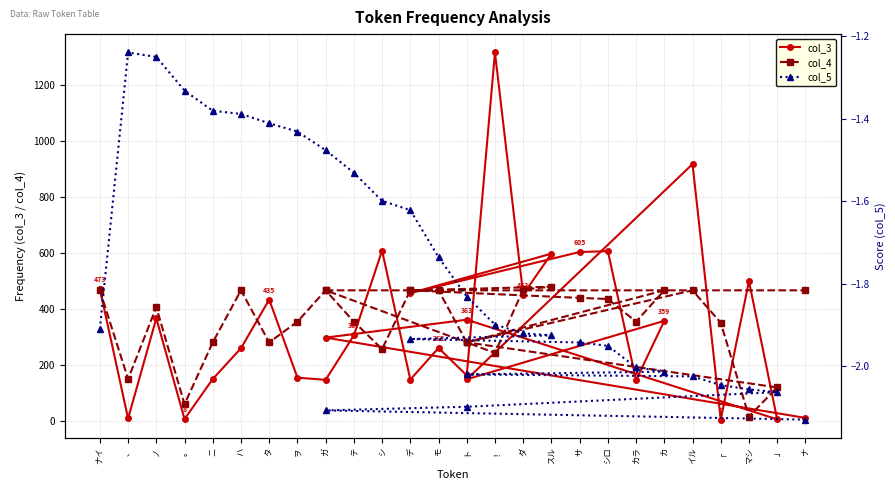

The col_3 series shows 8.0 at 。. True or false?

True